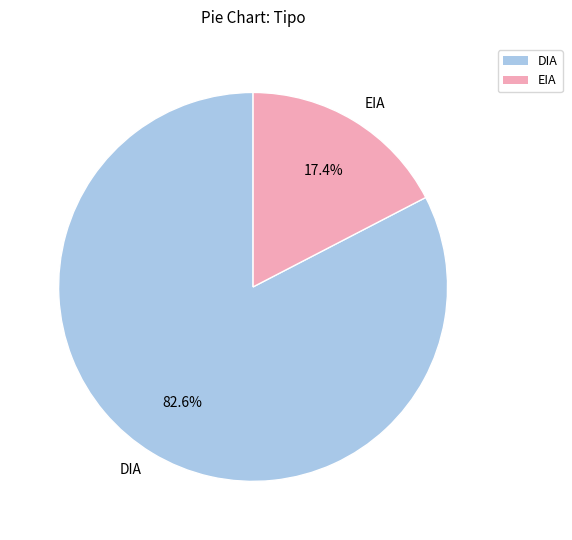

Which slice is the largest?

DIA